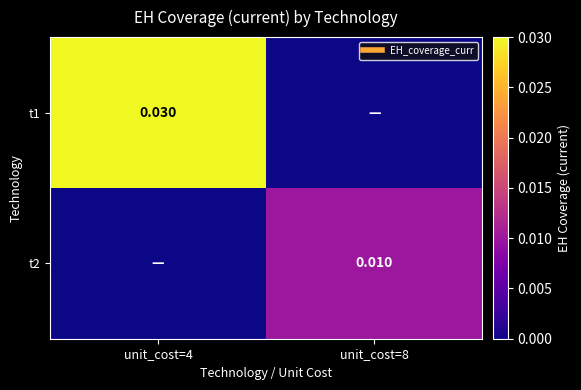

Rank the series at unit_cost=8 from highest to lowest value.

t2, t1